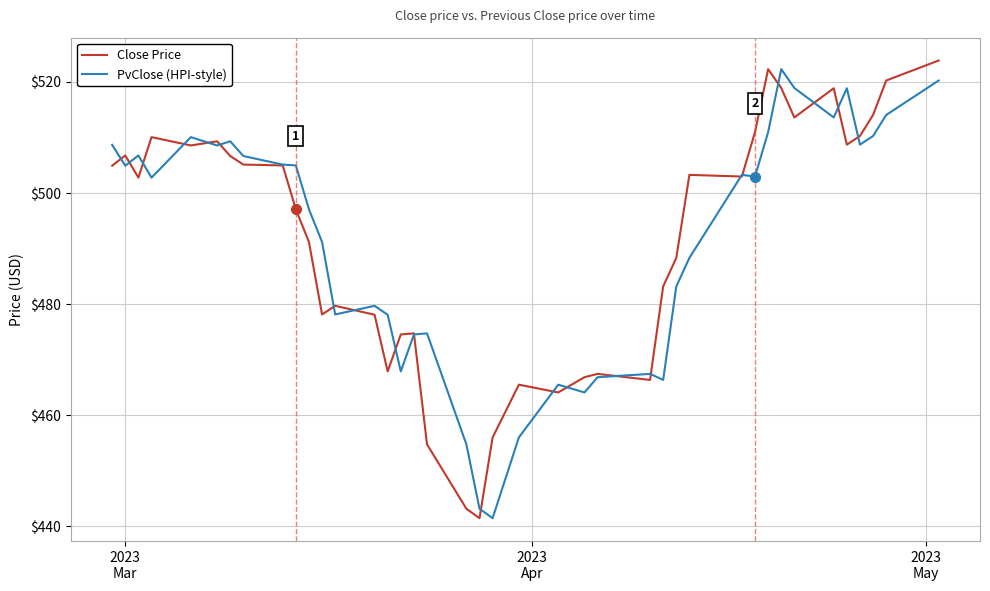

What is the smallest value displayed?

441.5